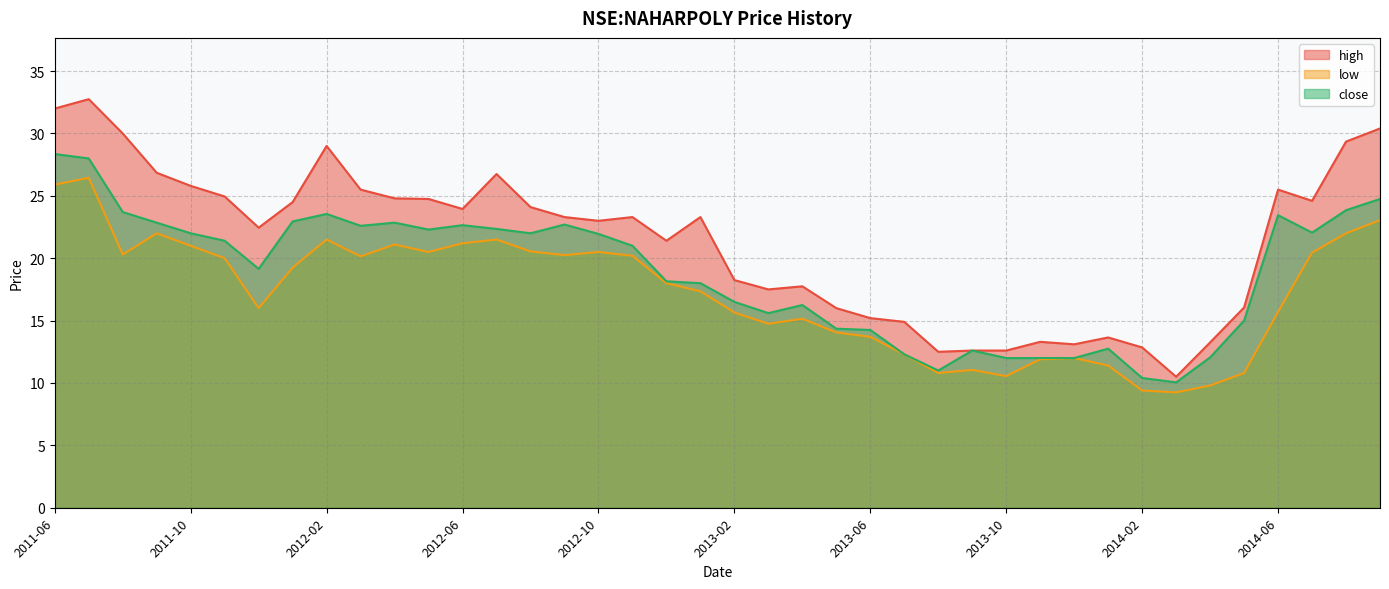

What are all the series names shown in the legend?

high, low, close